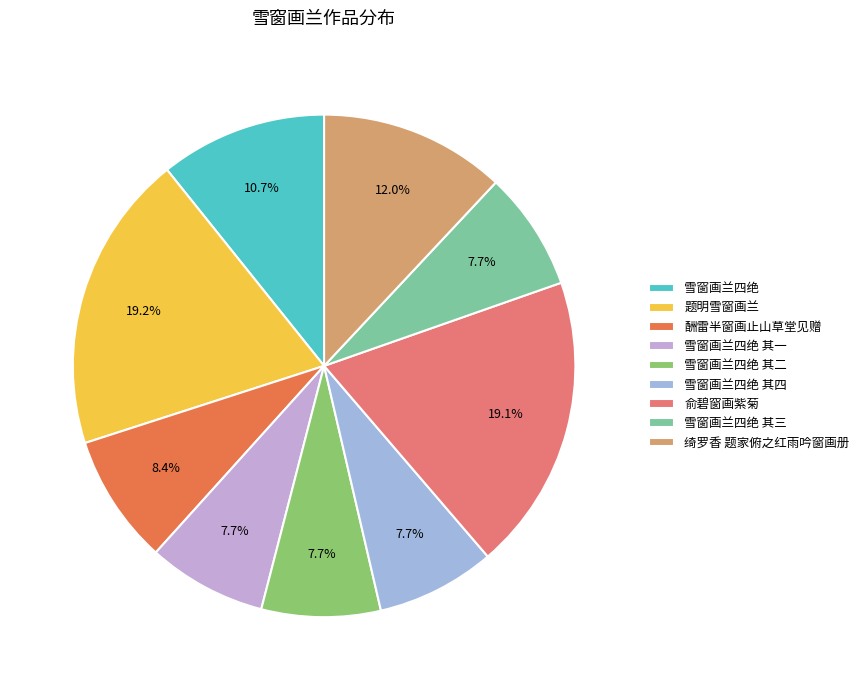

Does 绮罗香 题家俯之红雨吟窗画册 account for over 50% of the chart?

No